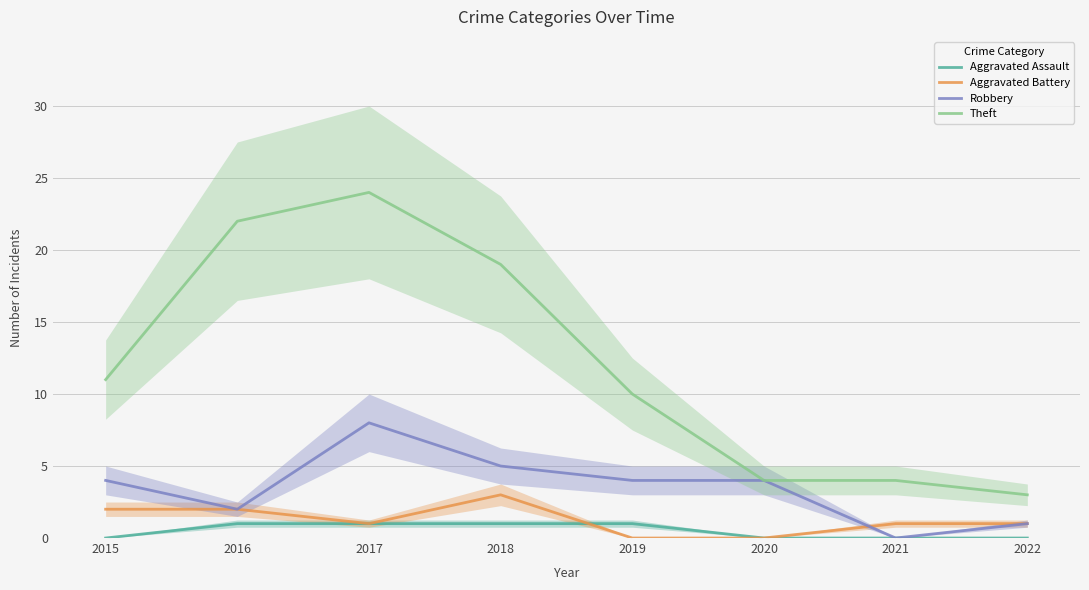

What is the sum of all Theft values?

97